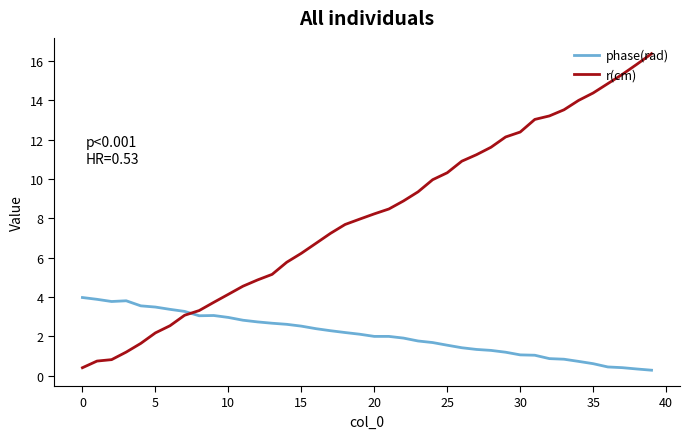

List the series in order of their overall mean, lowest first.

phase(rad), r(cm)